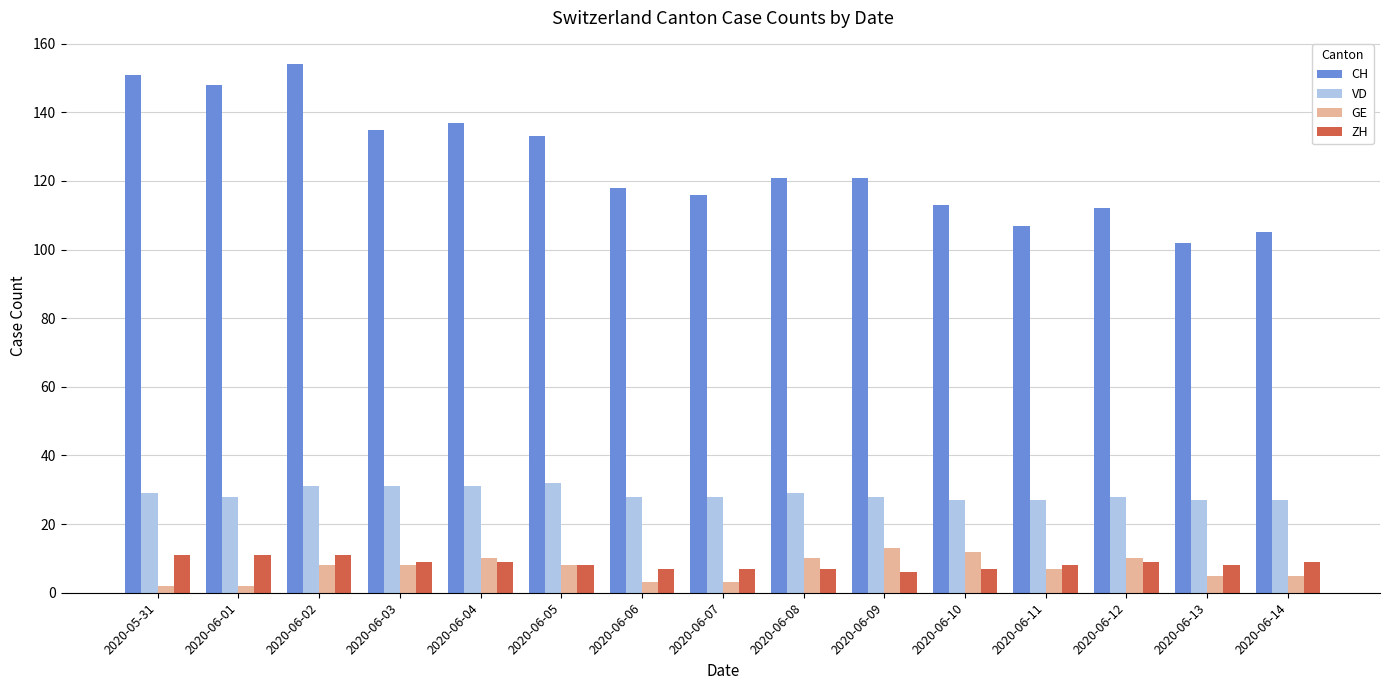

What is the difference between the highest and lowest values at 2020-06-02?

146